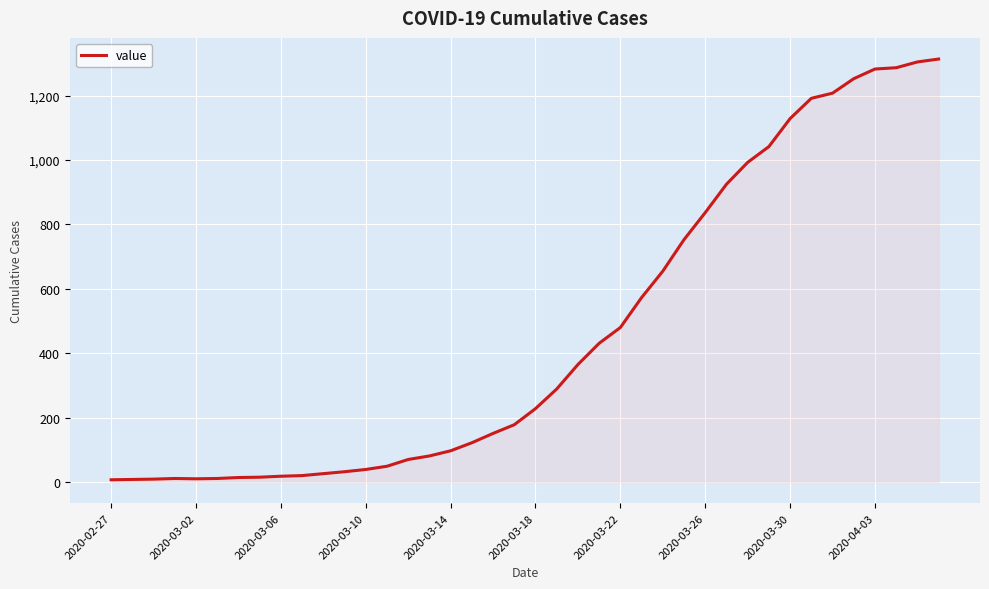

Is this an area chart (filled region under the line)?

Yes